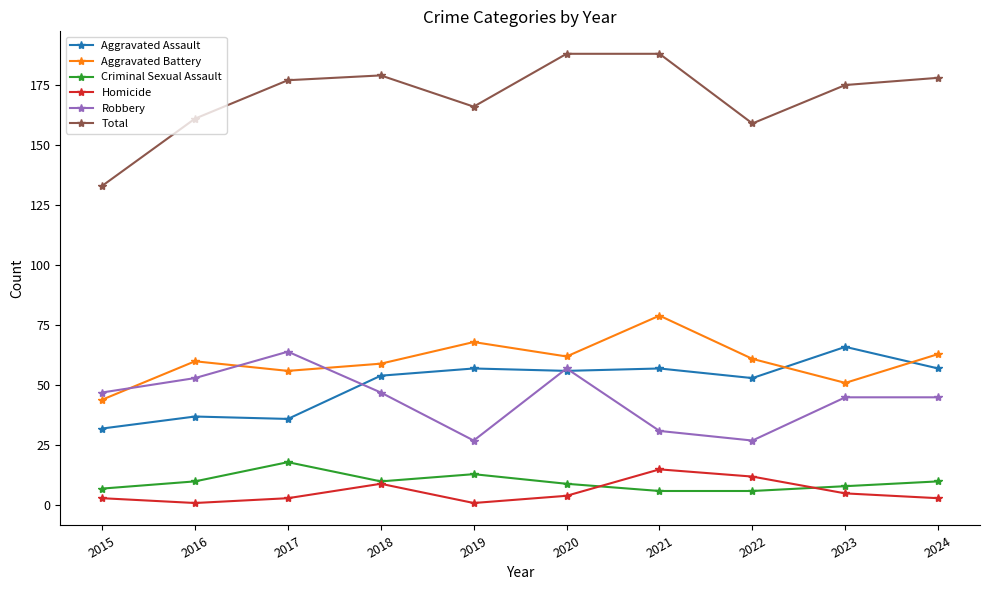

Which series has the widest spread of values?

Total